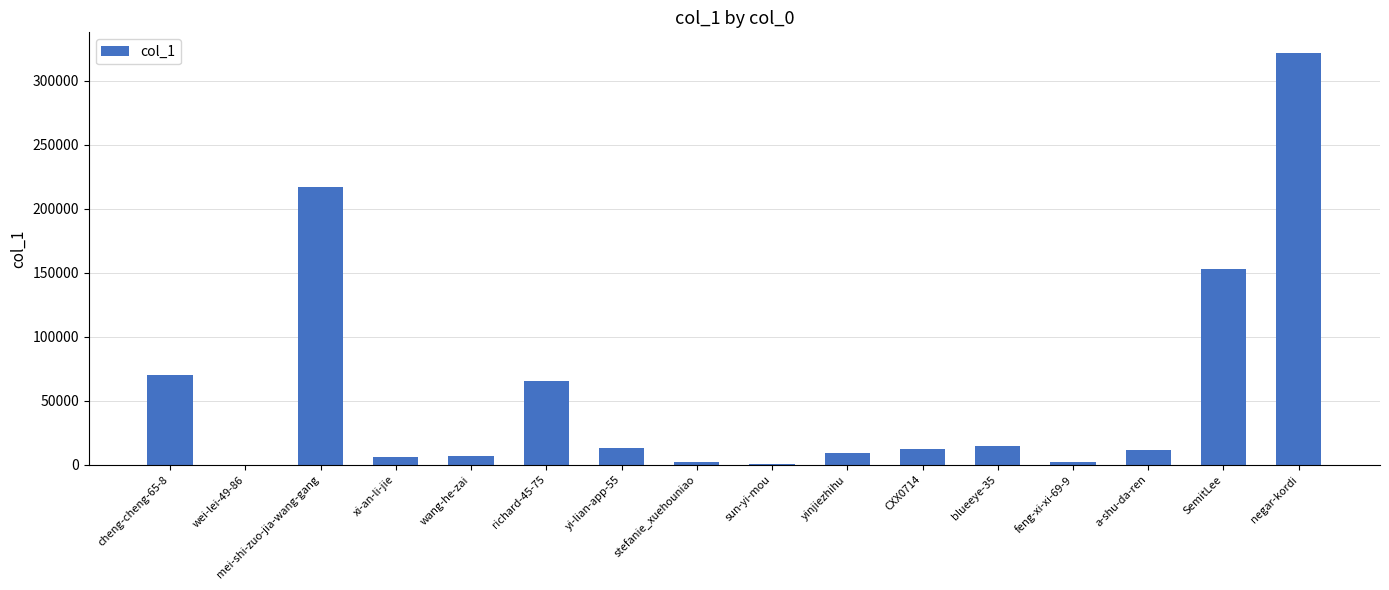

How many distinct data groups are displayed?

1